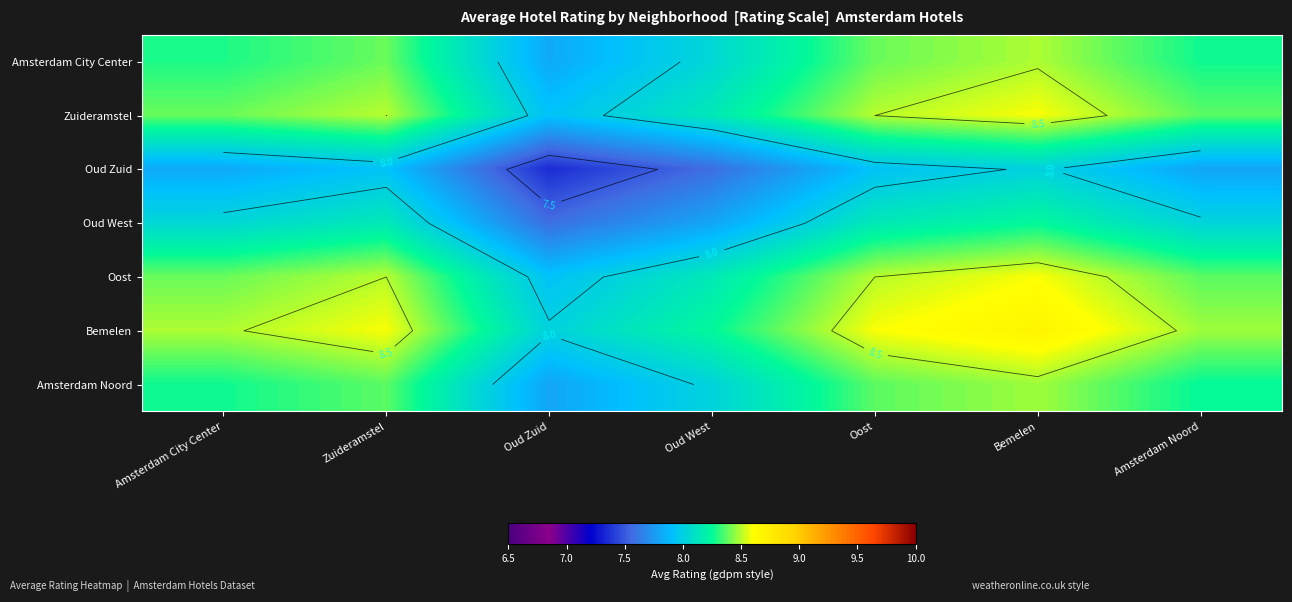

How many values in the Oost series are below 8?

1